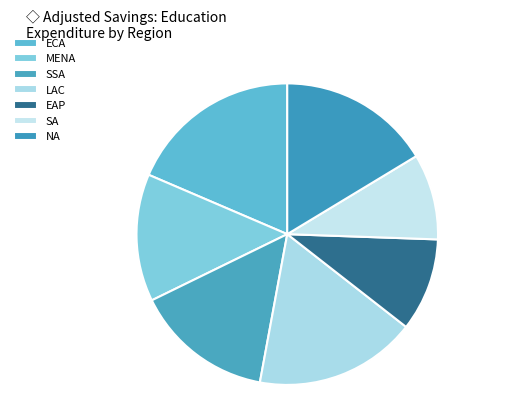

Does LAC account for over 50% of the chart?

No